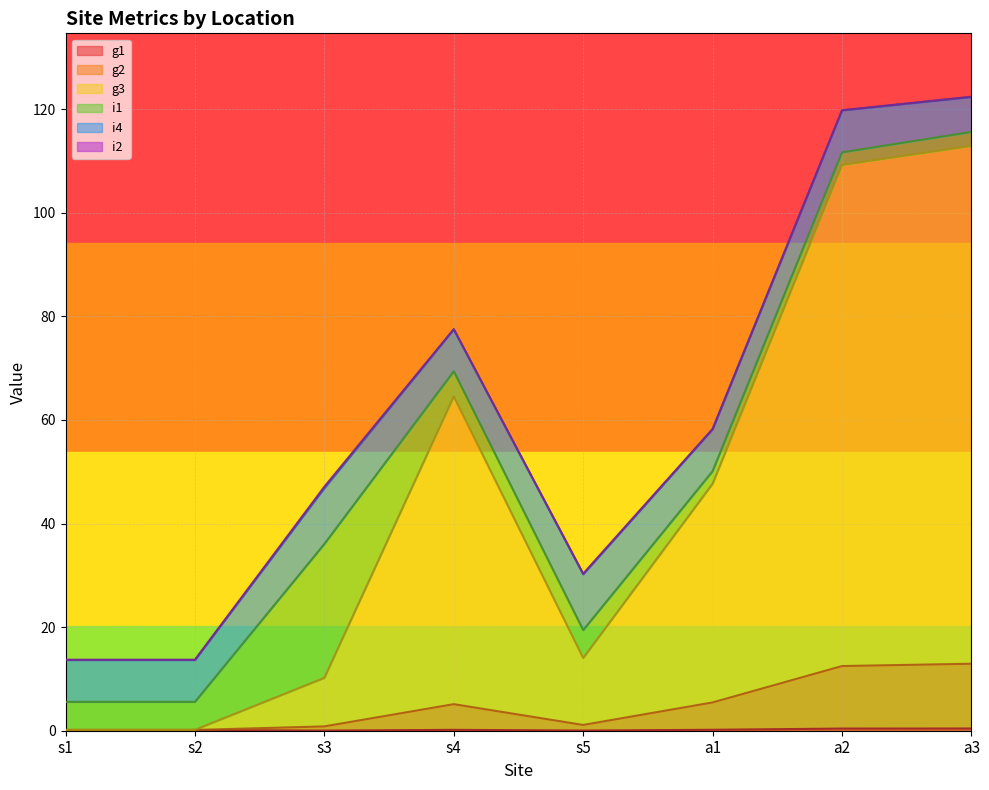

True or false: g1 and g3 intersect in this chart.

False